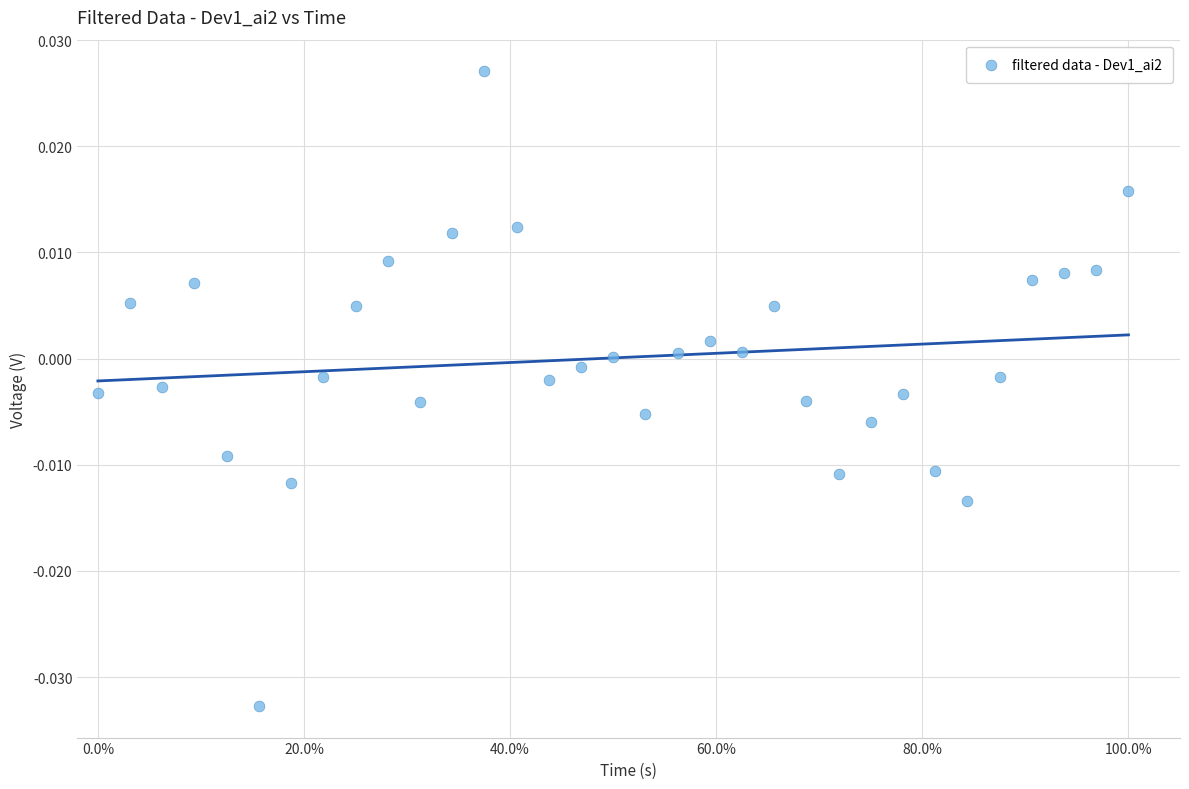

What is the range of X values (max minus min)?

100.0